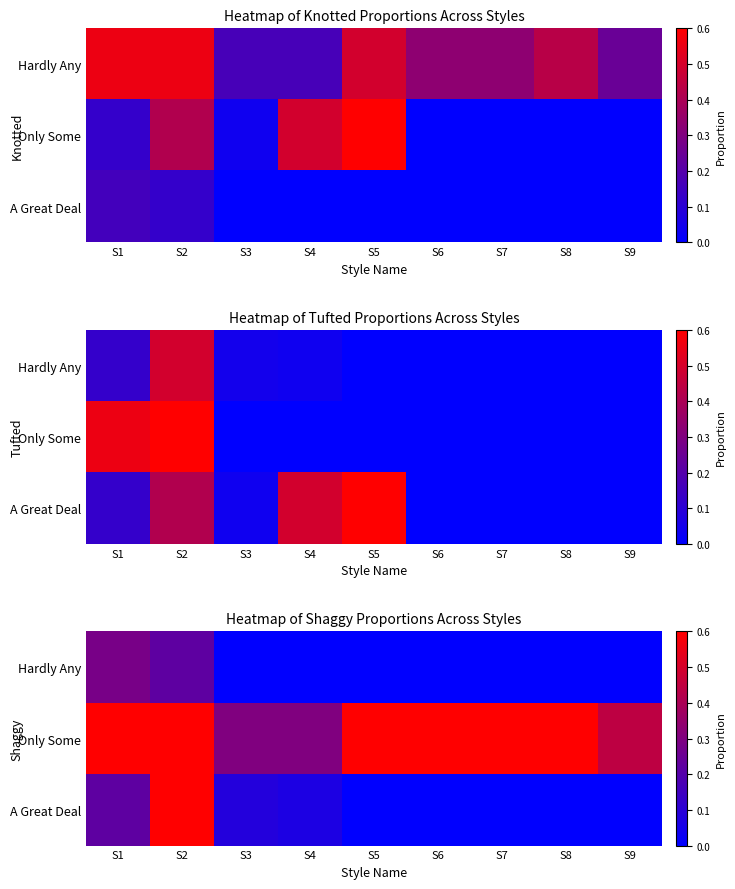

The value of A Great Deal at S2 is 0.4. True or false?

False